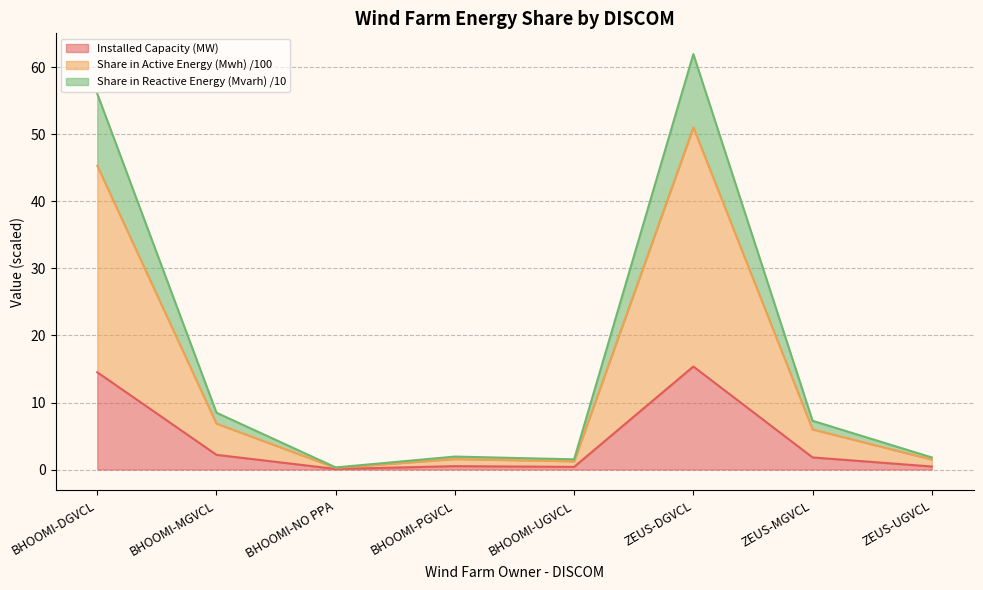

How many distinct data groups are displayed?

3